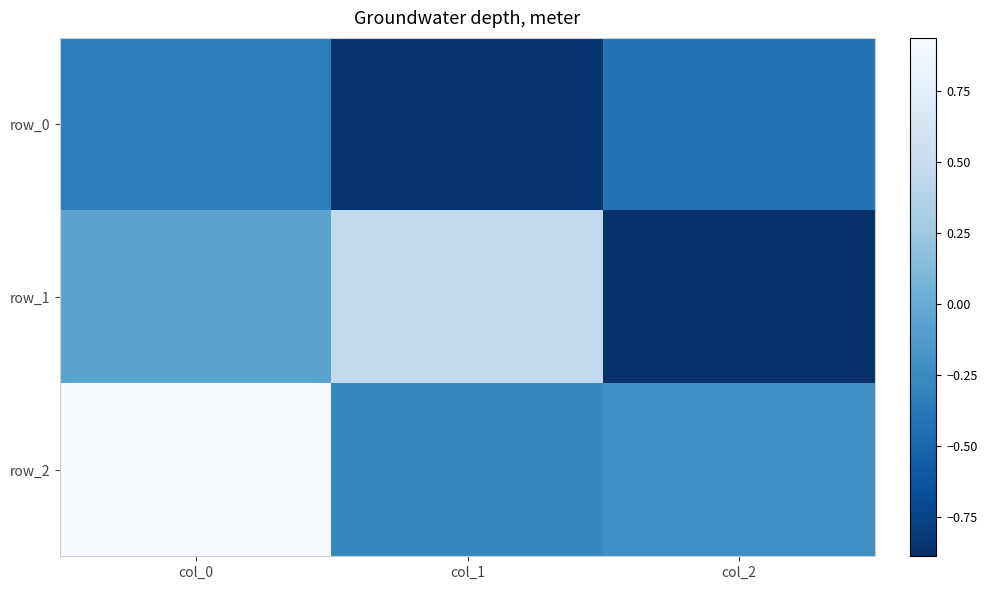

What is the difference between the maximum and minimum values in the row_1 series?

1.3